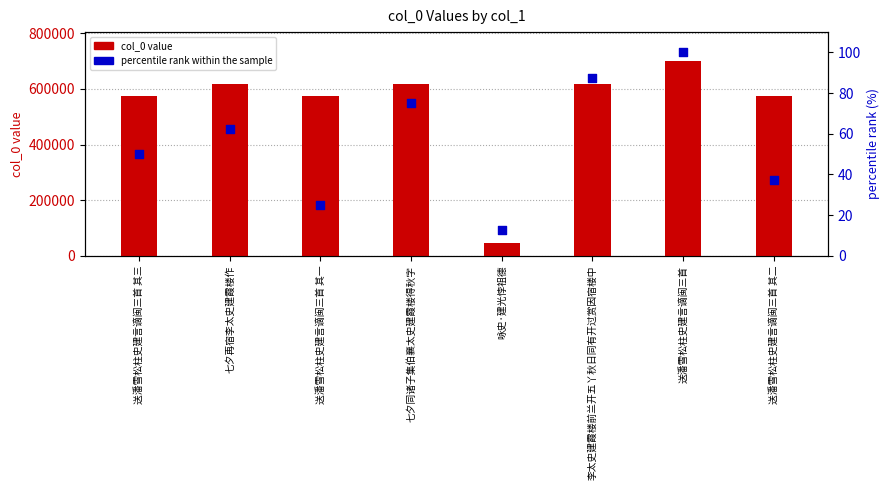

Which series has the largest Y range (max minus min)?

col_0 value